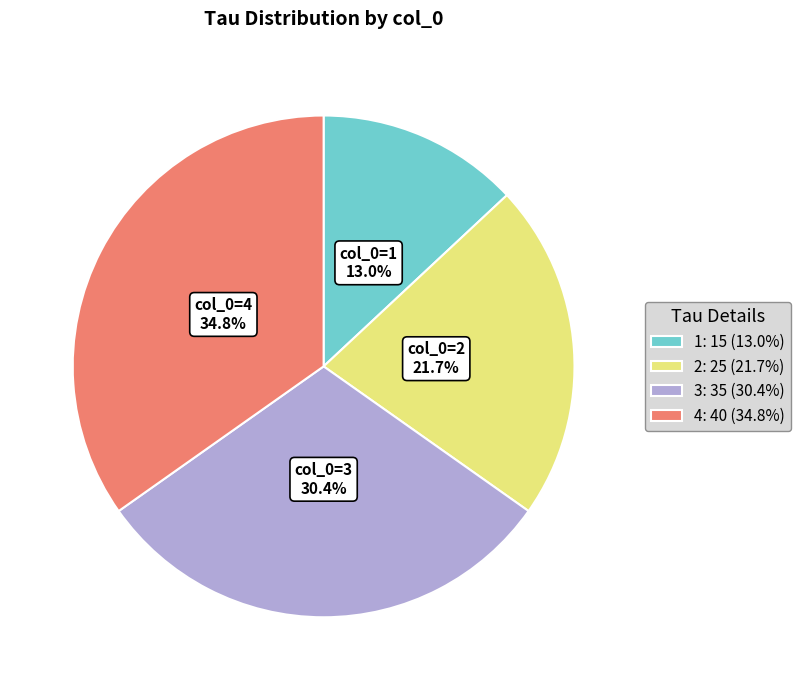

To the nearest percent, what is the combined percentage of 3 and 4?

65%